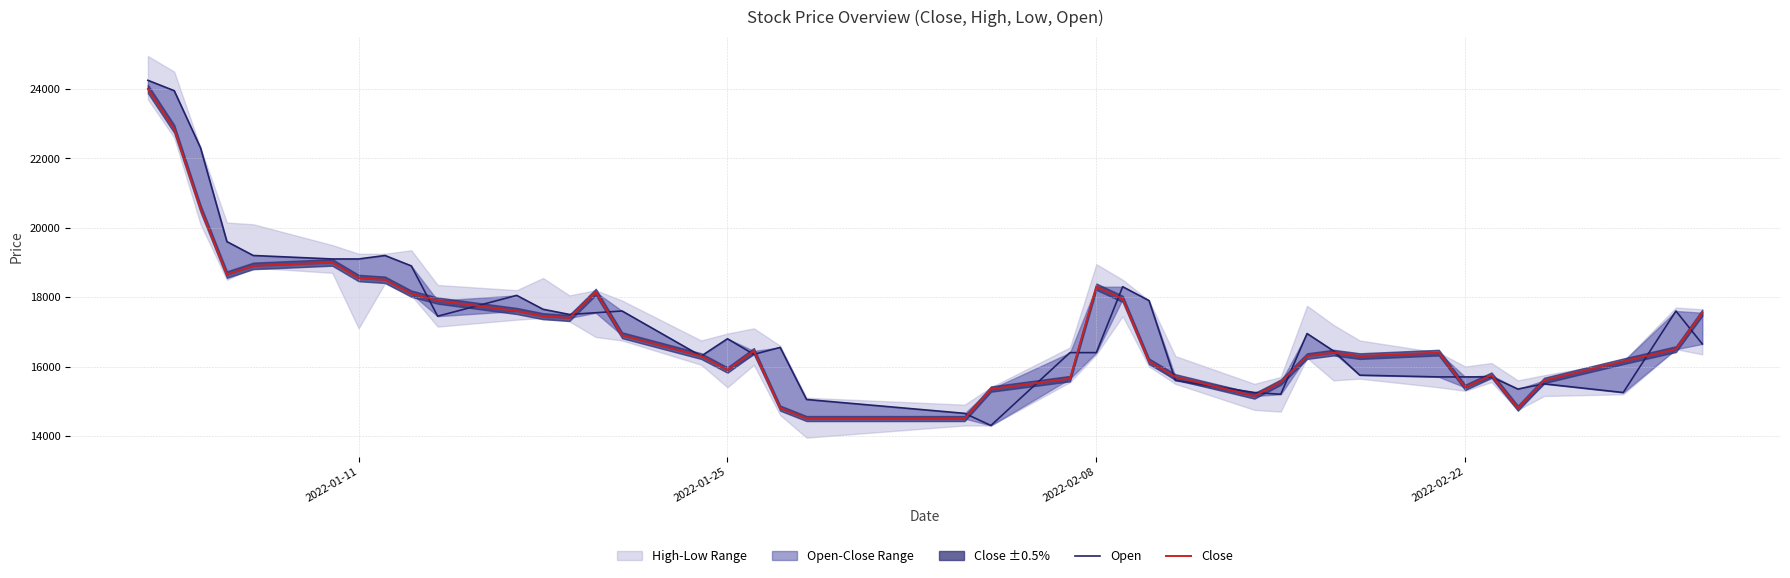

Reading left to right, what are all the values shown in this chart?

Open: 24250	23950	22300	19600	19200	19100	19100	19200	18900	17450	18050	17650	17500	17550	17600	16300	16800	16350	16550	15050	14650	14300	16400	16400	18300	17900	15600	15250	15200	16950	16450	15750	15700	15700	15700	15350	15500	15250	17600	16650
Close: 24000	22850	20550	18650	18900	19000	18550	18500	18100	17900	17600	17450	17400	18150	16900	16300	15900	16450	14800	14500	14500	15350	15650	18300	17950	16150	15700	15150	15550	16300	16400	16300	16400	15400	15750	14800	15600	16150	16500	17550